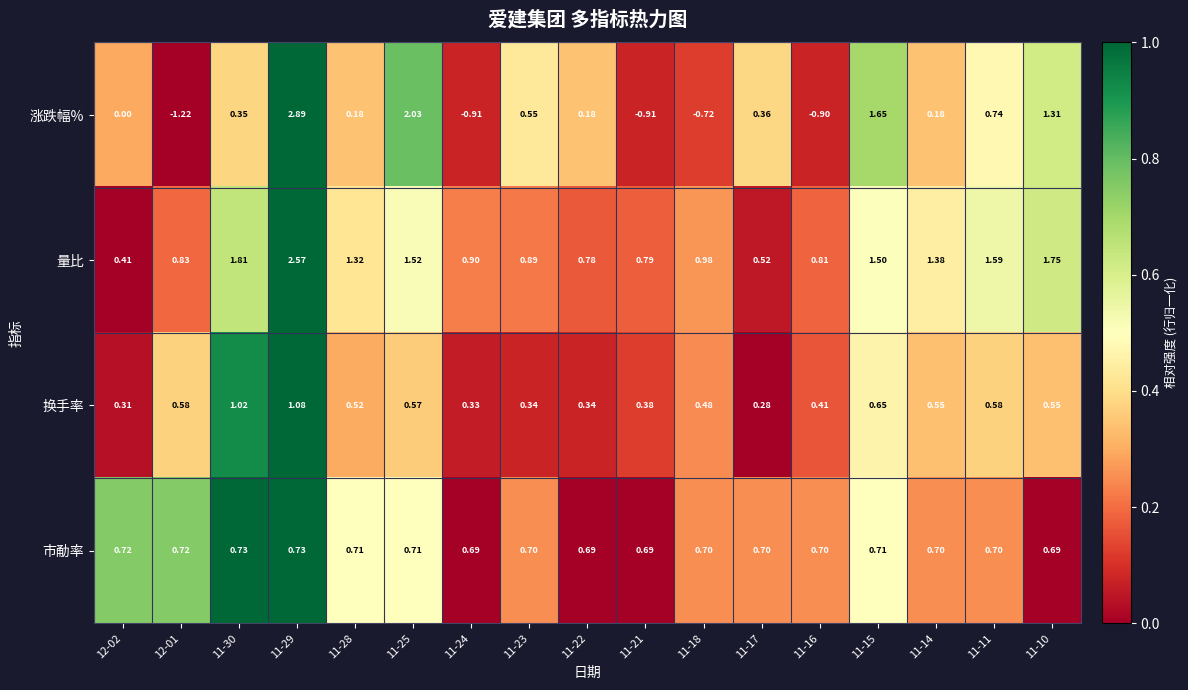

What is the spread (max minus min) of values at 11-30?

1.5